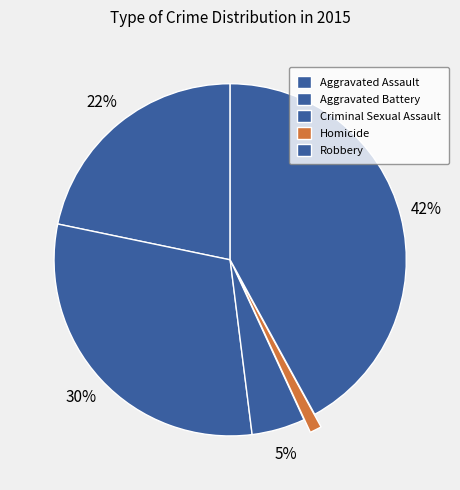

Does any single category account for the majority?

No